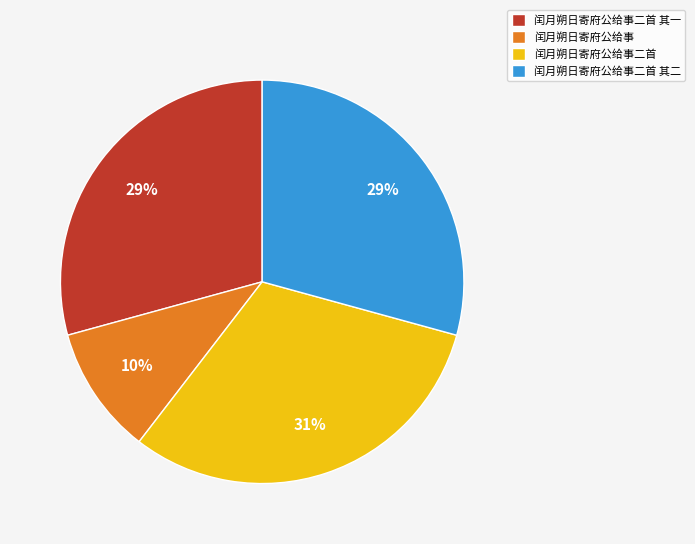

What percentage is the 闰月朔日寄府公给事二首 slice, to the nearest percent?

31%